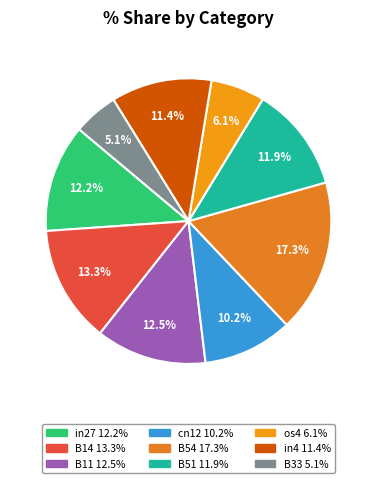

Does any single category account for the majority?

No